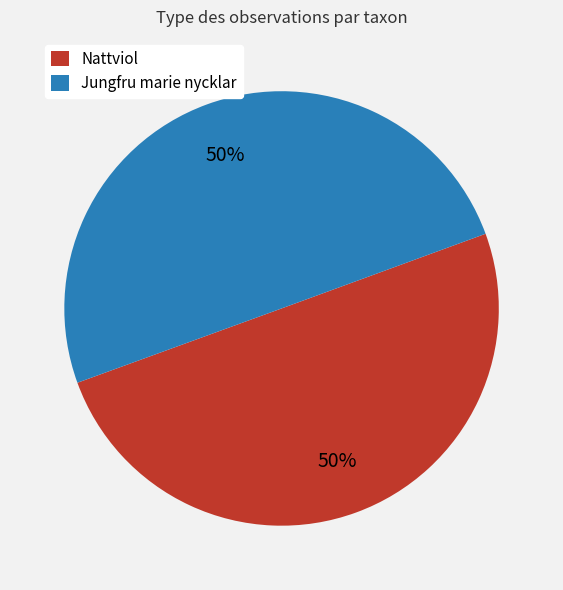

What percentage is the Nattviol slice, to the nearest percent?

50%